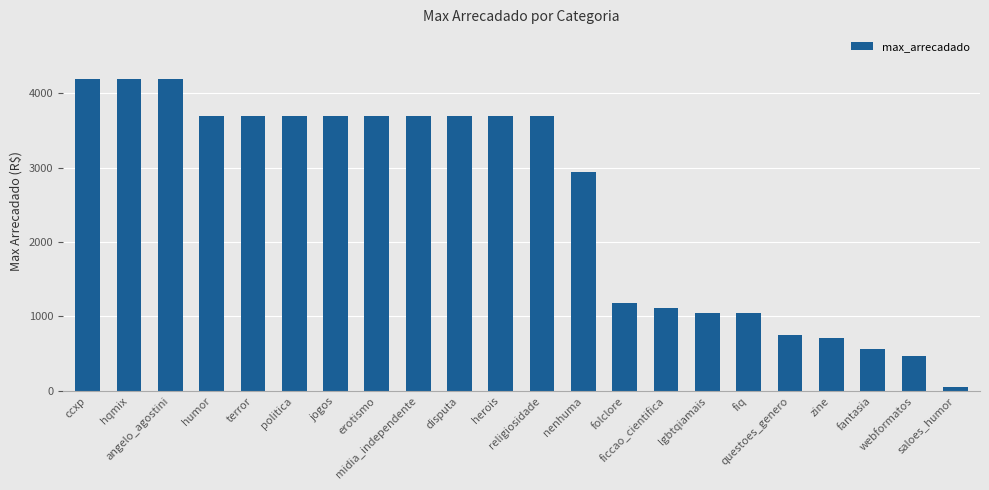

How many bars are there in total?

22